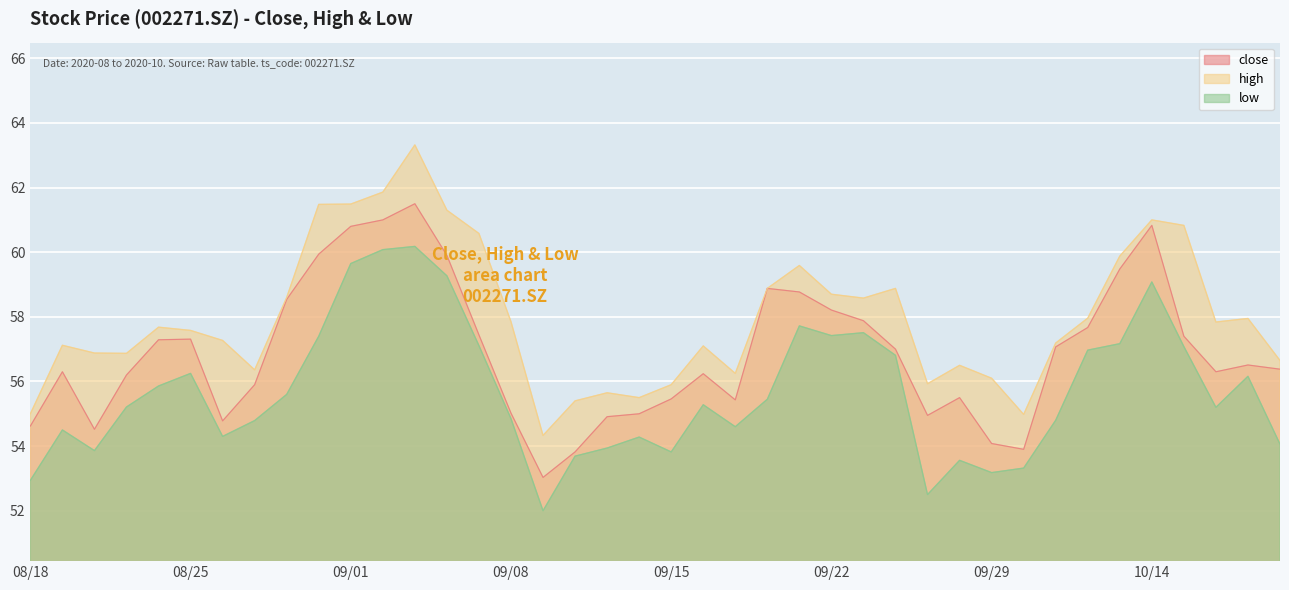

List the series in order of their peak value, highest first.

high, close, low